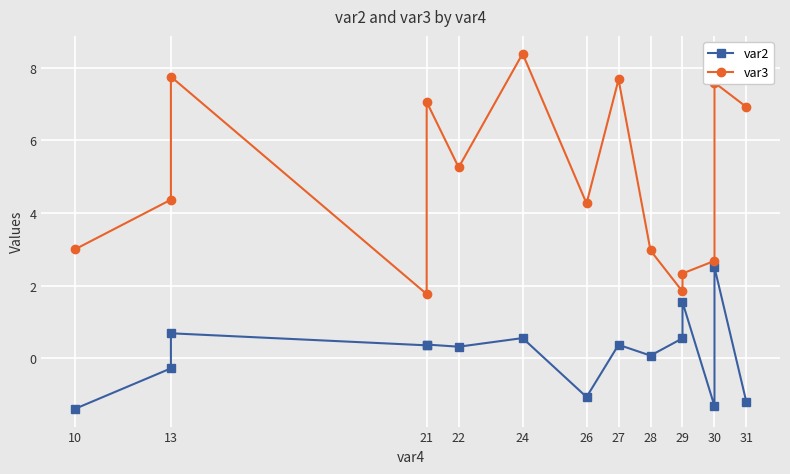

What is the minimum value for var2?

-1.4